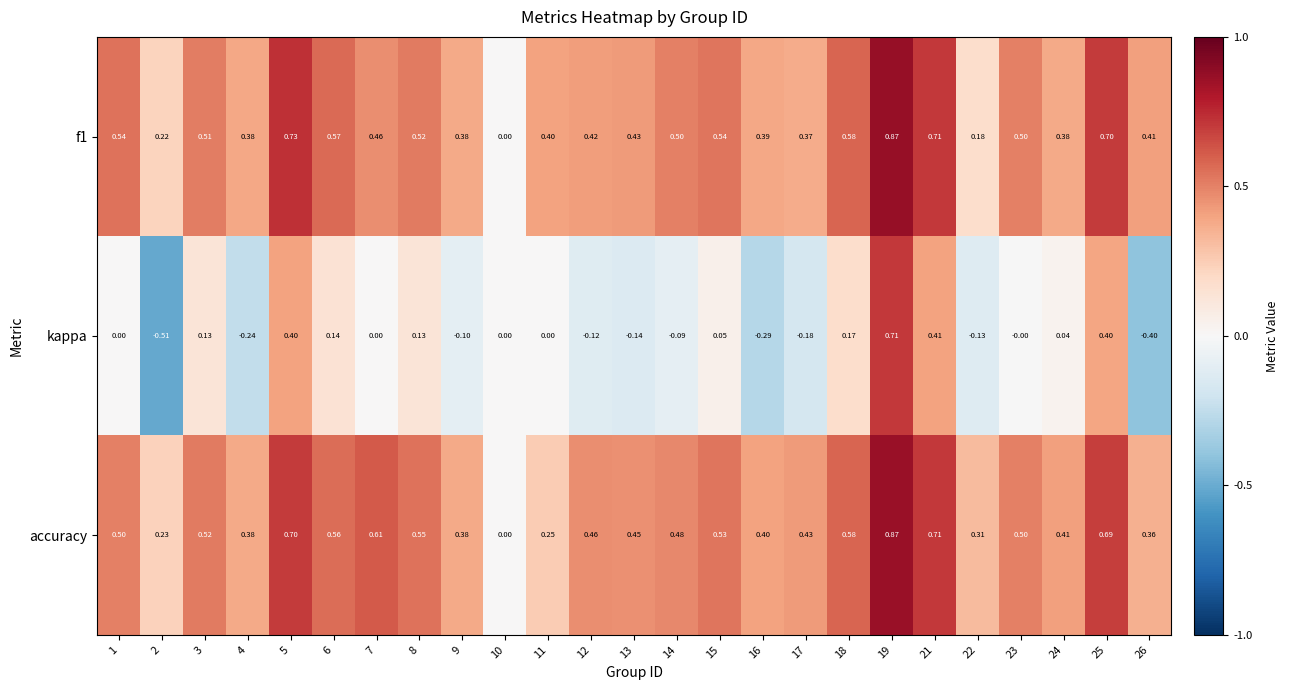

Which series has the largest total across all categories?

accuracy